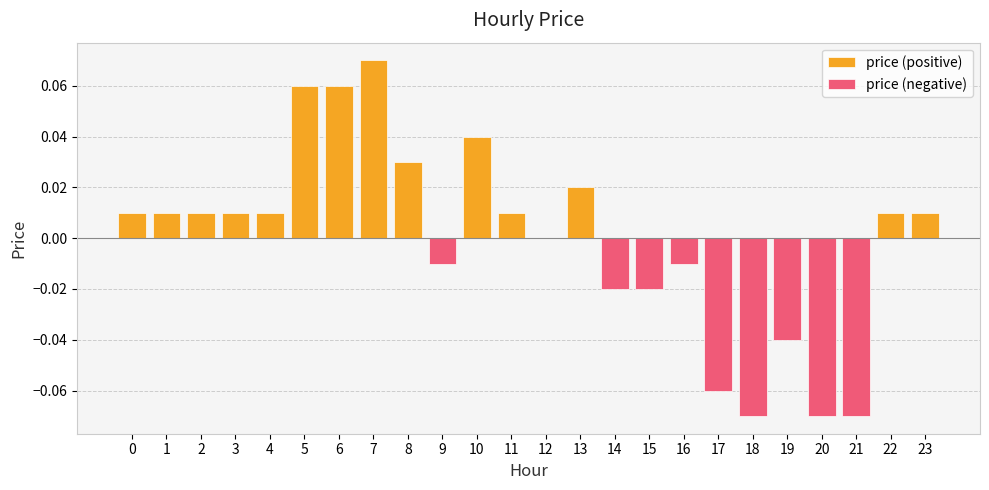

Does the chart contain any negative values?

Yes